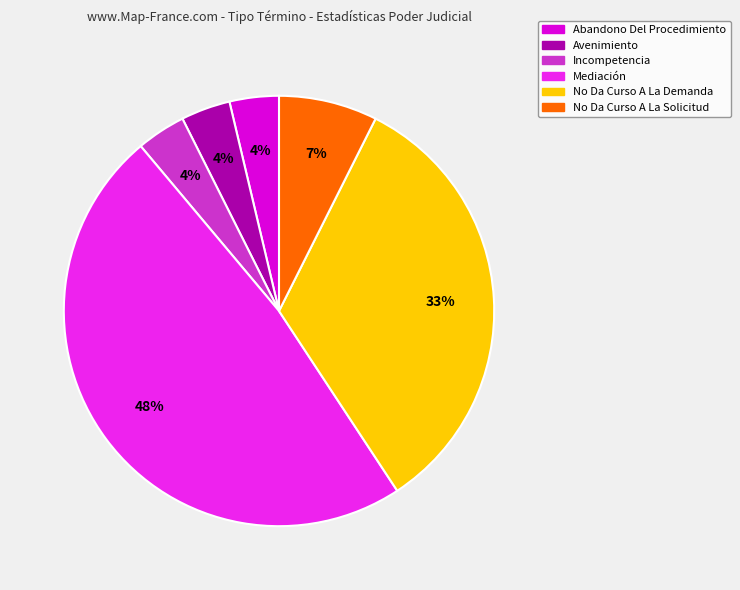

Which slice is the largest?

Mediación